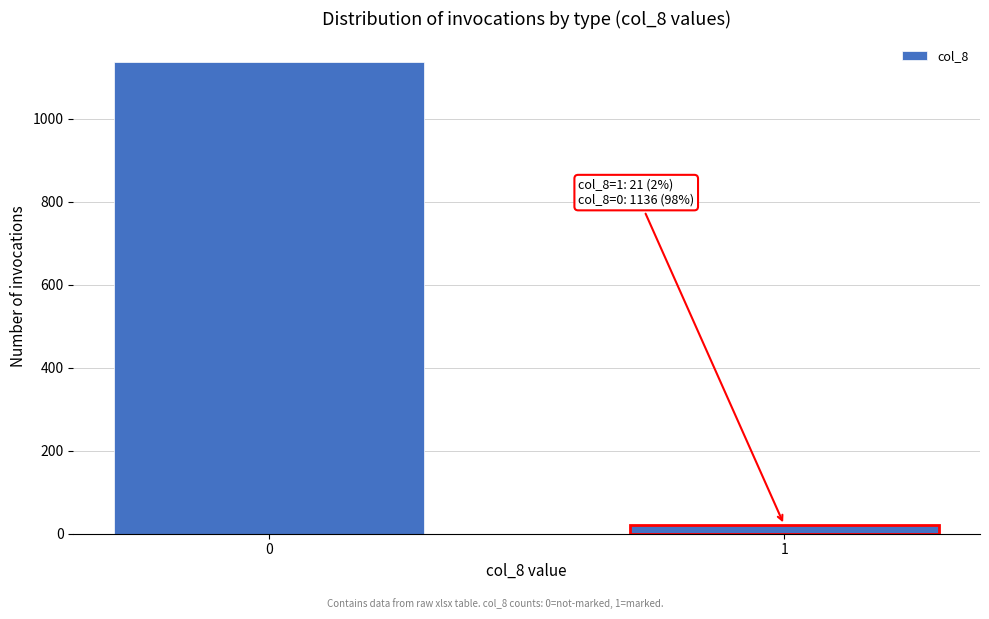

Reading left to right, transcribe all the data shown in this chart.

1136	21